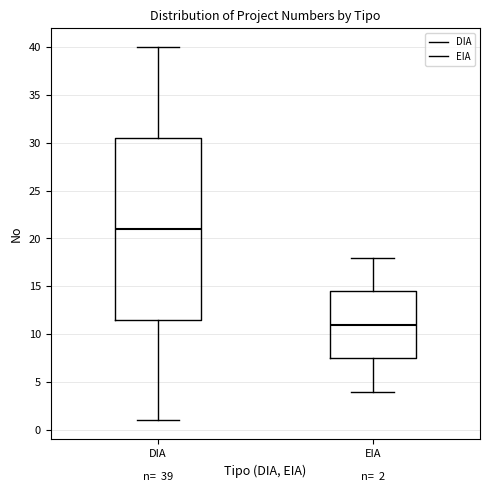

Which box is the tallest, from its lower edge to its upper edge?

DIA